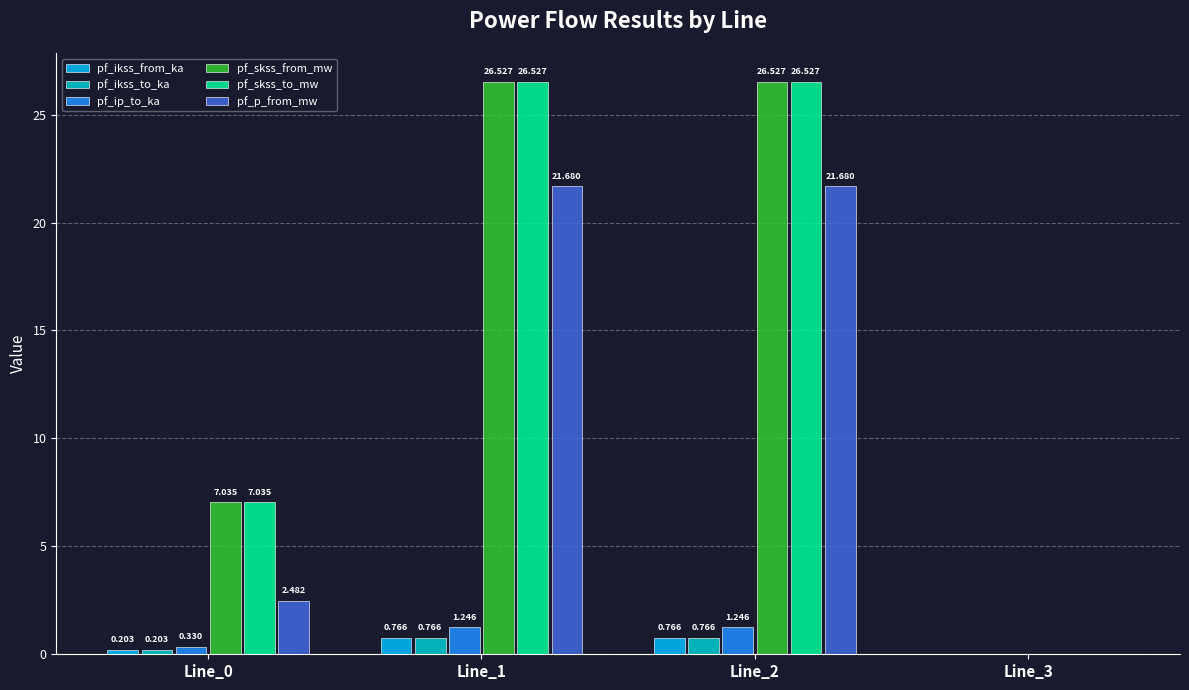

Is the value of pf_ip_to_ka at Line_0 greater than the value of pf_ikss_to_ka at Line_0?

Yes